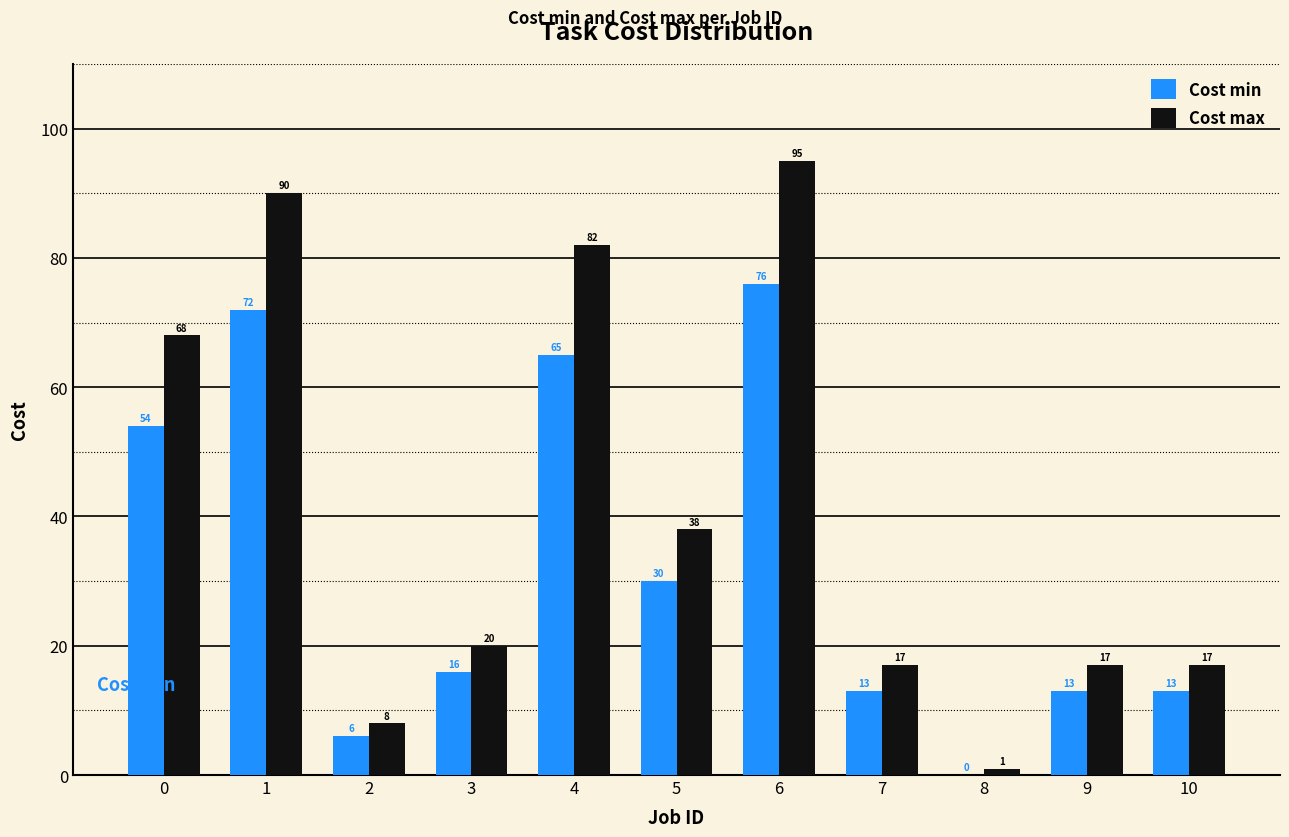

What are all the series names shown in the legend?

Cost min, Cost max